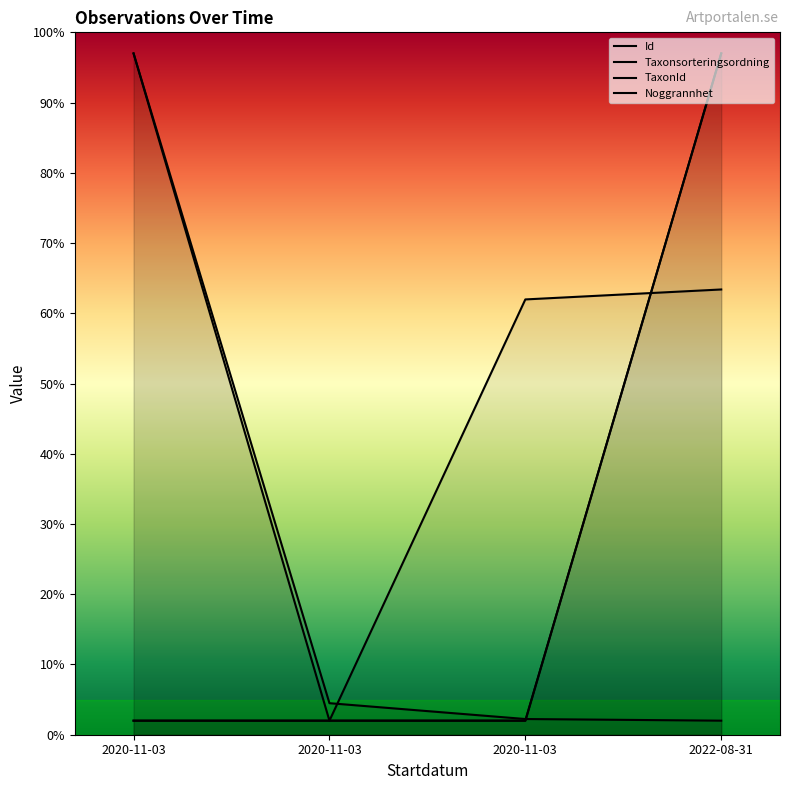

Where is Taxonsorteringsordning nearest to the value 49?

2020-11-03